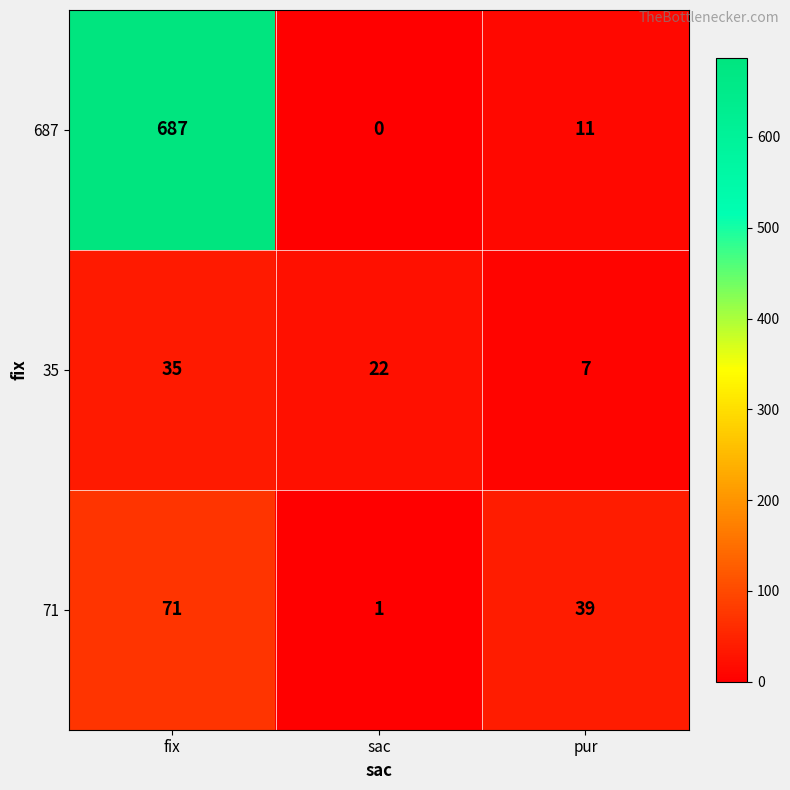

Which series has the largest range (max minus min)?

687